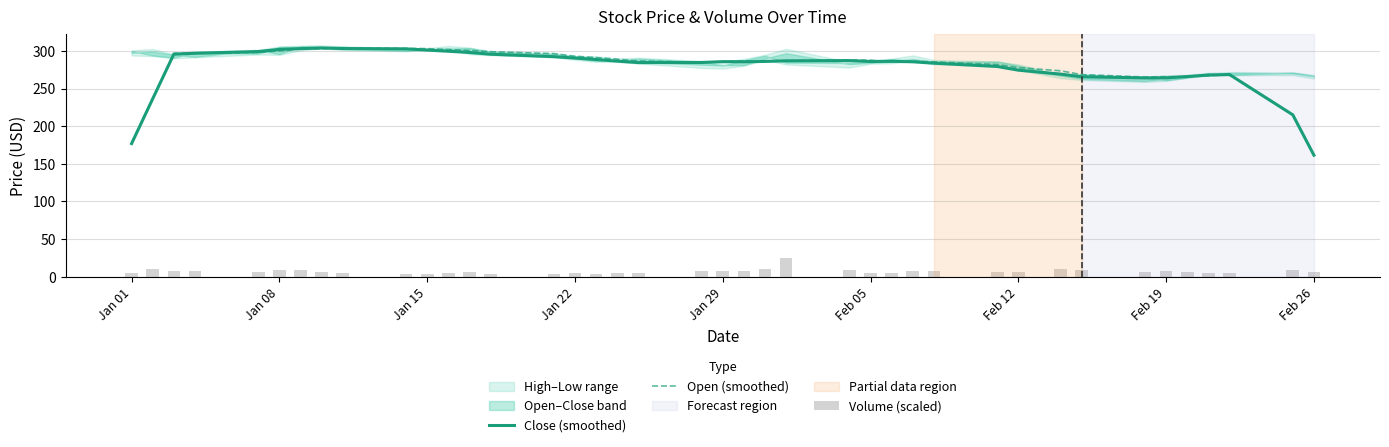

At which label does Open (smoothed) reach its minimum?

Feb 26